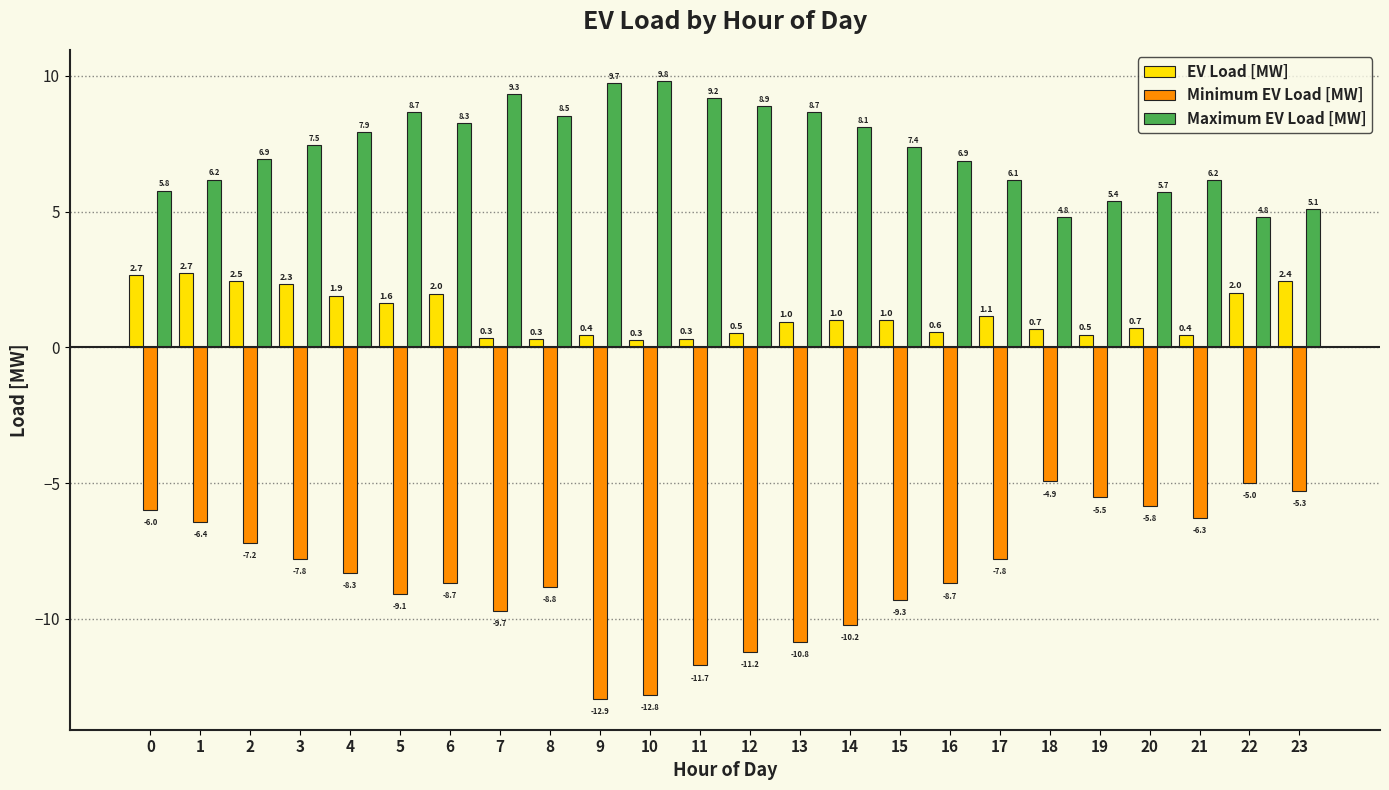

Between 1 and 5, which series saw the biggest shift?

Minimum EV Load [MW]